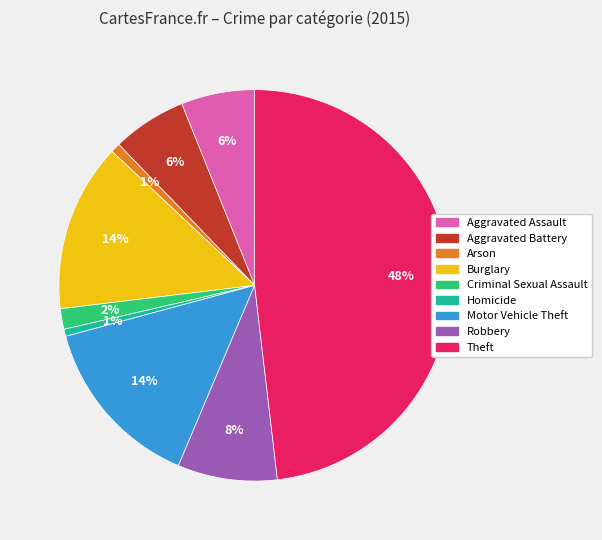

Is it true that Aggravated Battery is 18% of the pie?

False